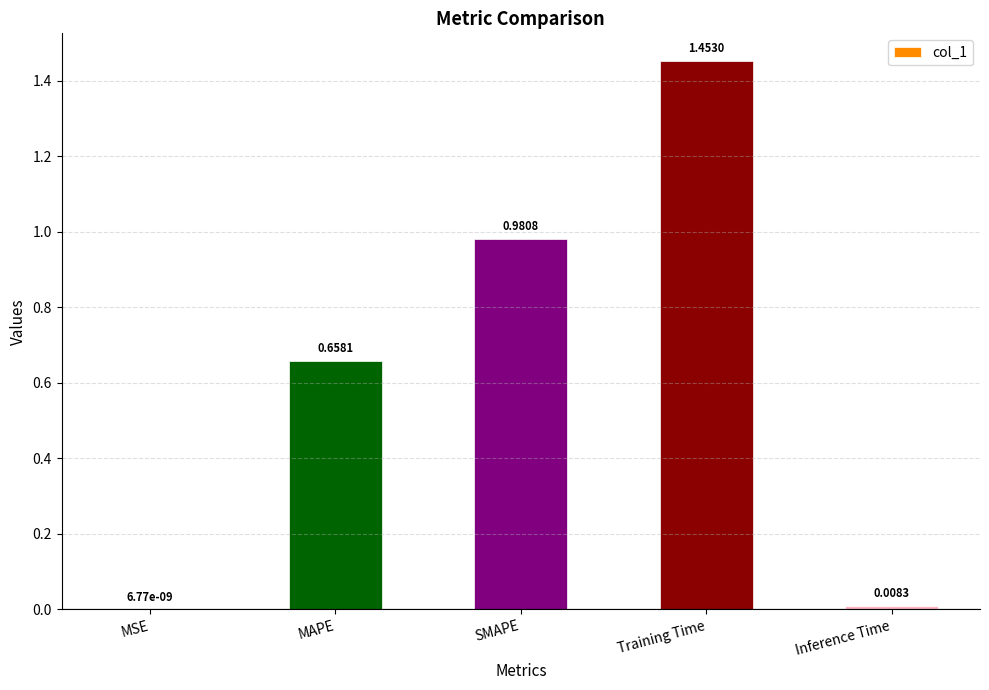

What is the change in value from Training Time to Inference Time?

-1.4